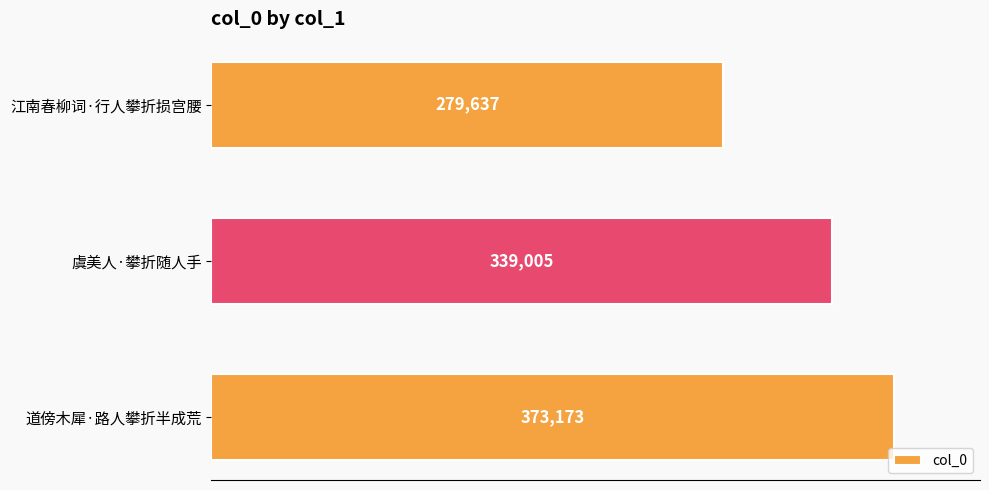

How many bars are there in total?

3